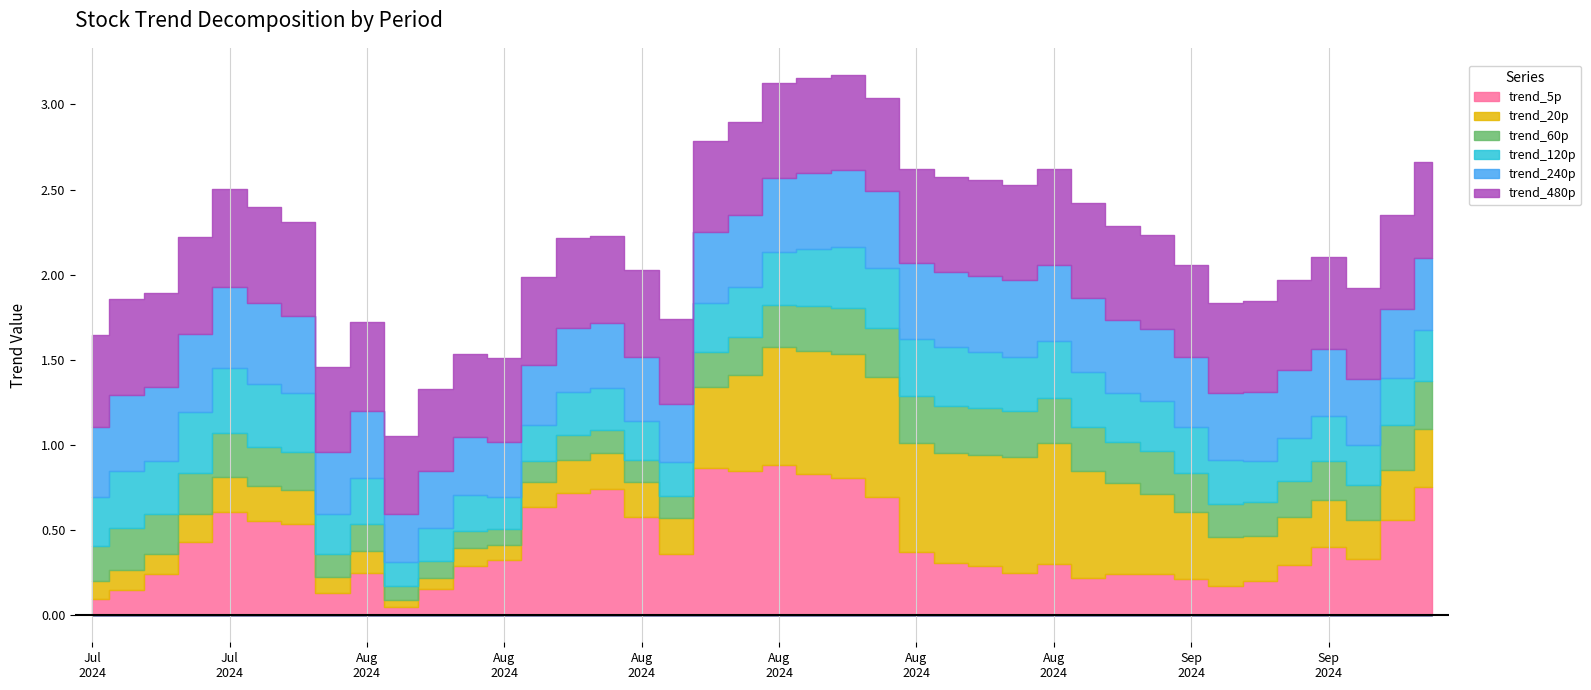

What position from the right is 2024-08-15?

18